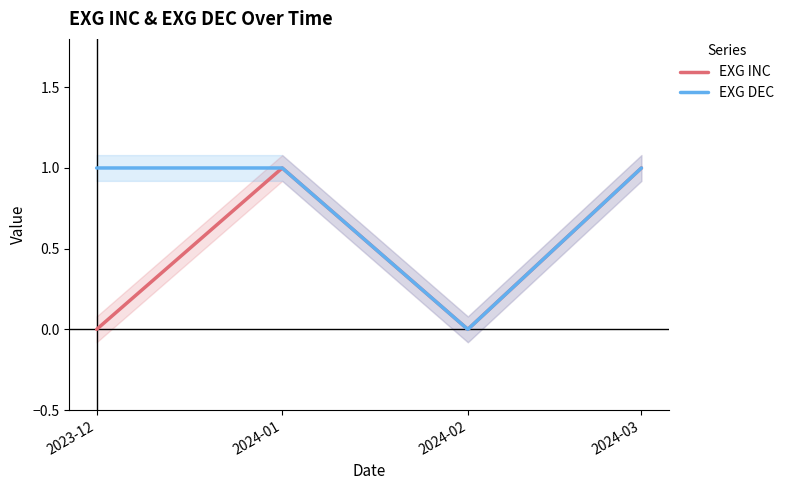

At 2024-03, list the series in order from smallest to largest.

EXG INC, EXG DEC